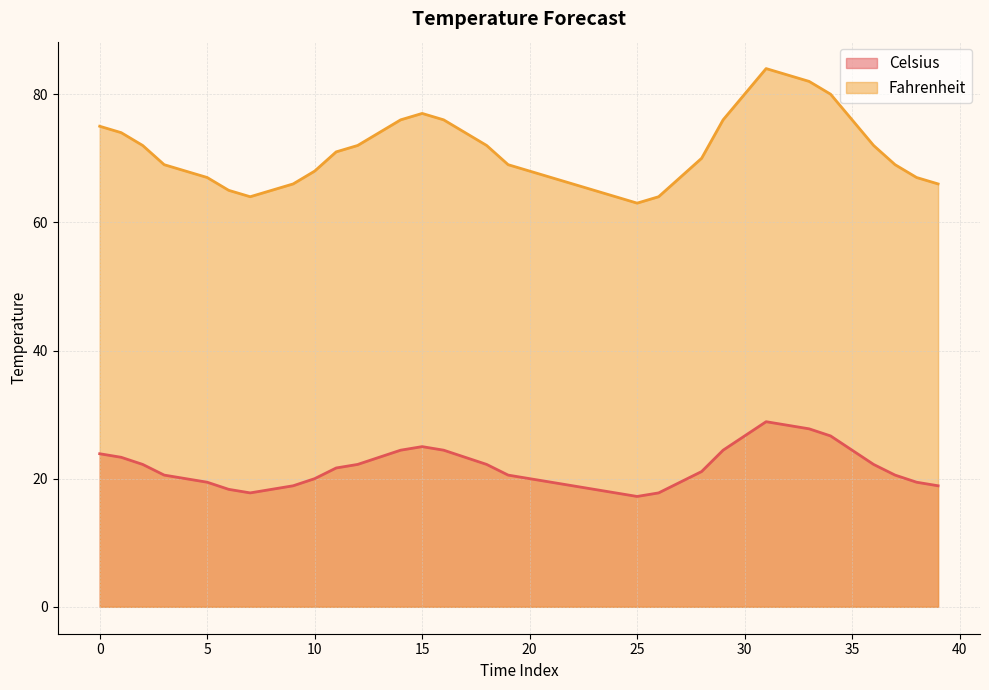

In Fahrenheit, how many points are higher than both neighbors (excluding endpoints)?

2